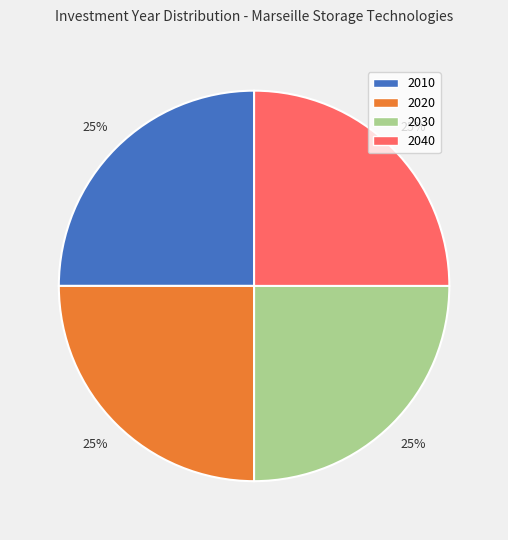

To the nearest percent, what is the average slice percentage?

25%